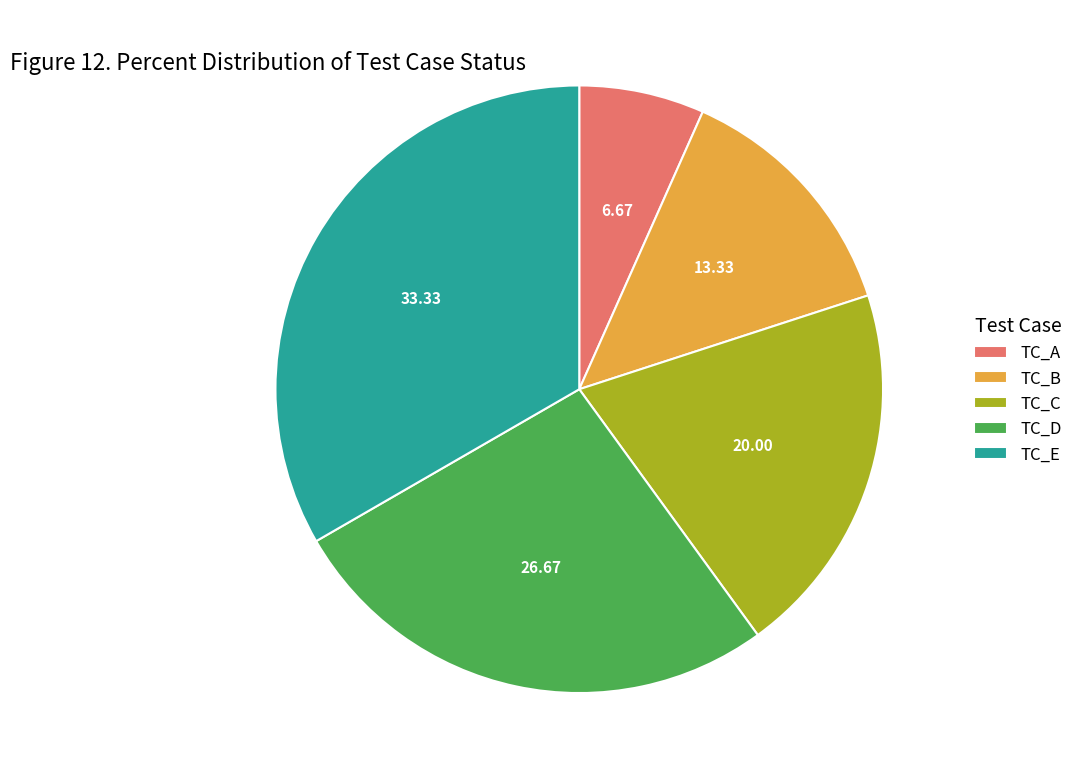

How many segments does this pie chart have?

5